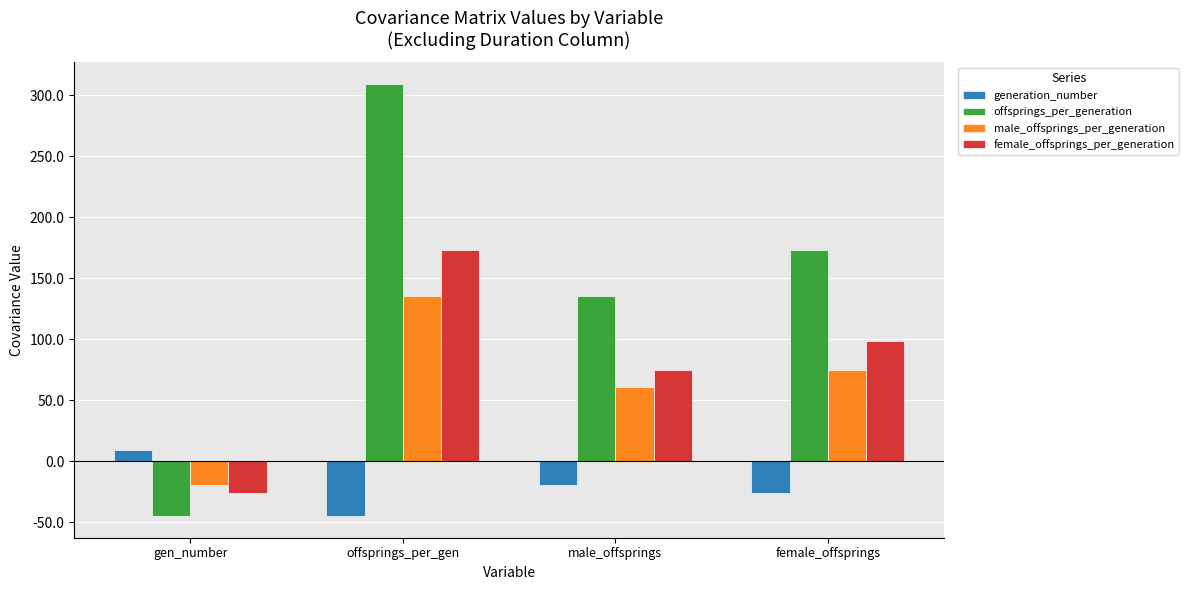

At which category is the sum across all series the highest?

offsprings_per_gen